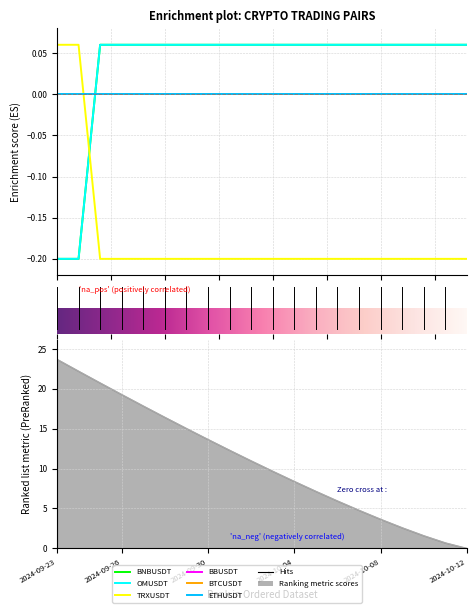

What is the difference between the second highest and second lowest values in the BNBUSDT series?

0.3